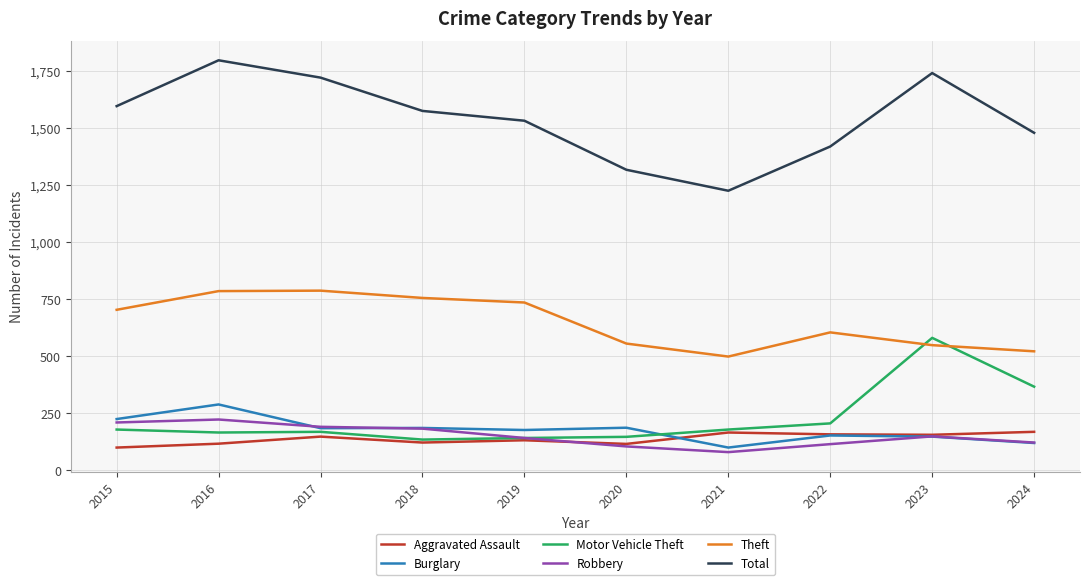

Is the value of Theft at 2018 greater than the value of Aggravated Assault at 2020?

Yes